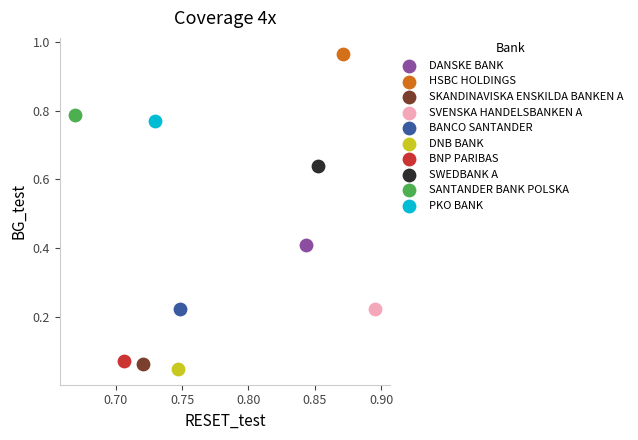

Which series reaches the maximum Y coordinate?

HSBC HOLDINGS